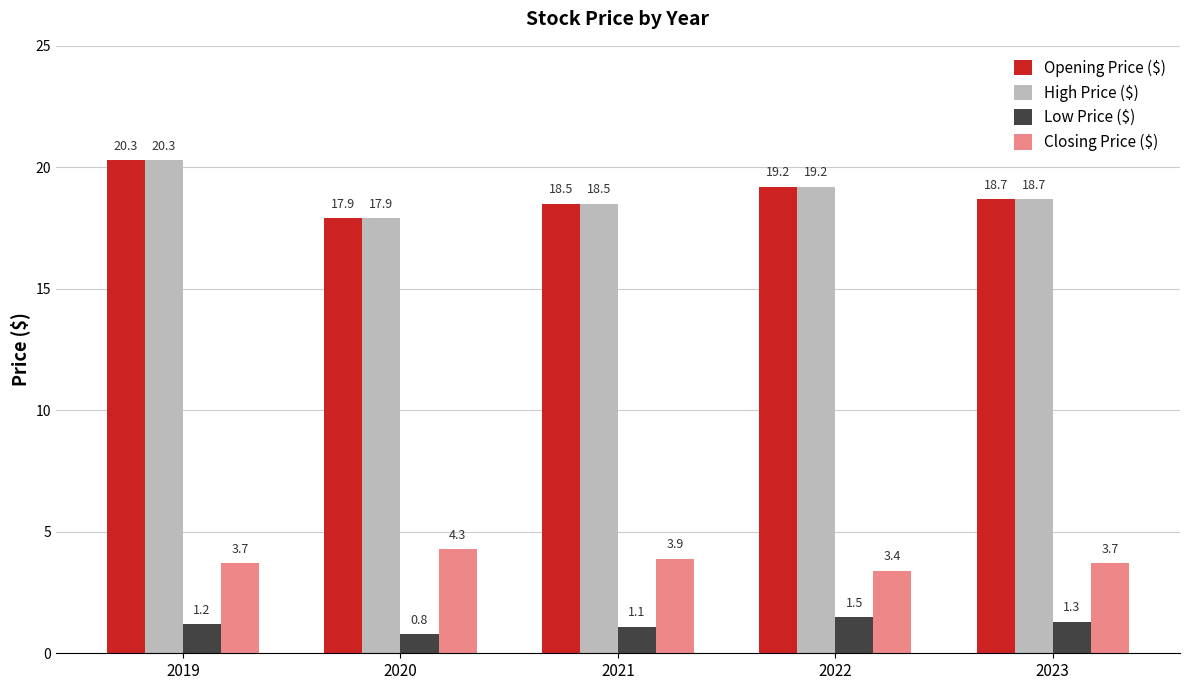

Is it true that Low Price ($) equals 0.8 at 2020?

True